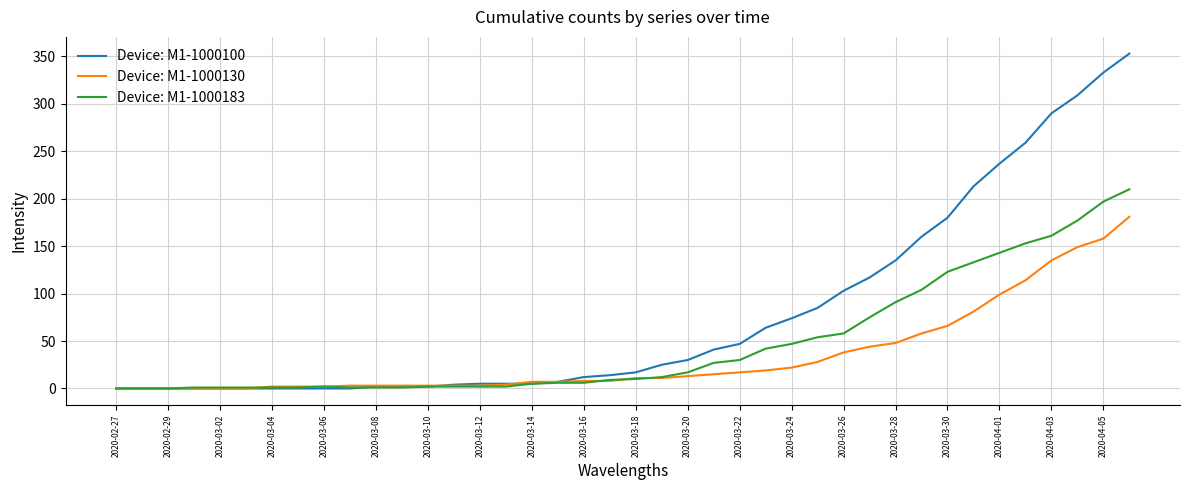

Which series has the largest total across all categories?

Device: M1-1000100